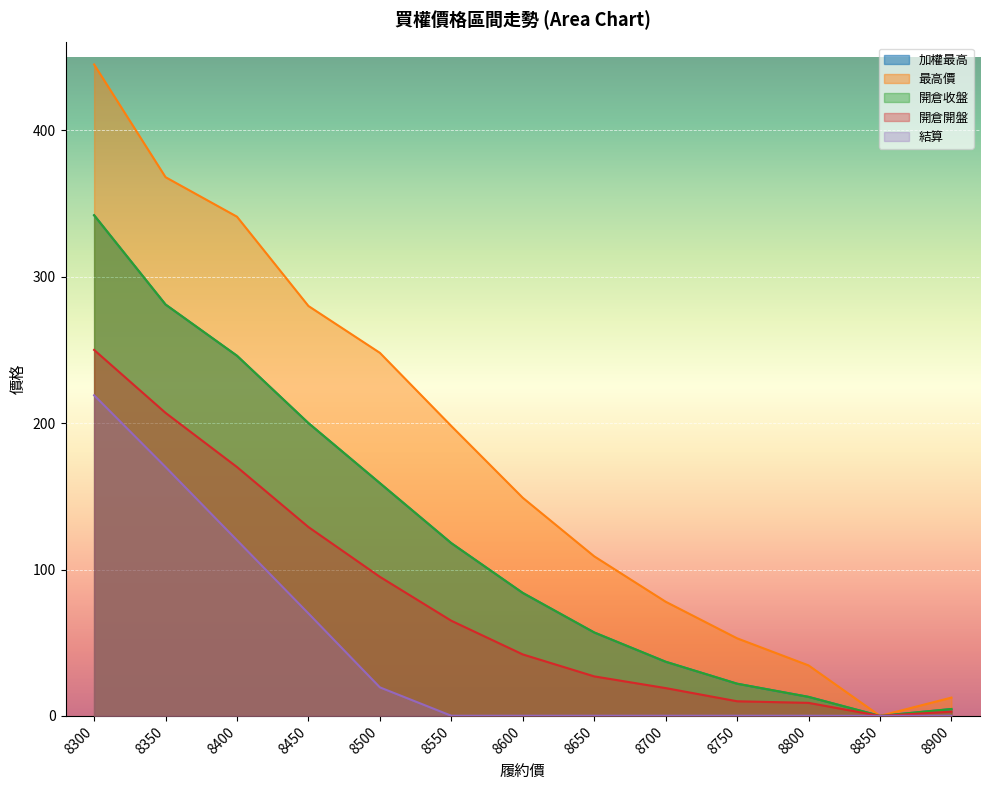

True or false: 最高價 has more than 0 interior local peaks.

False